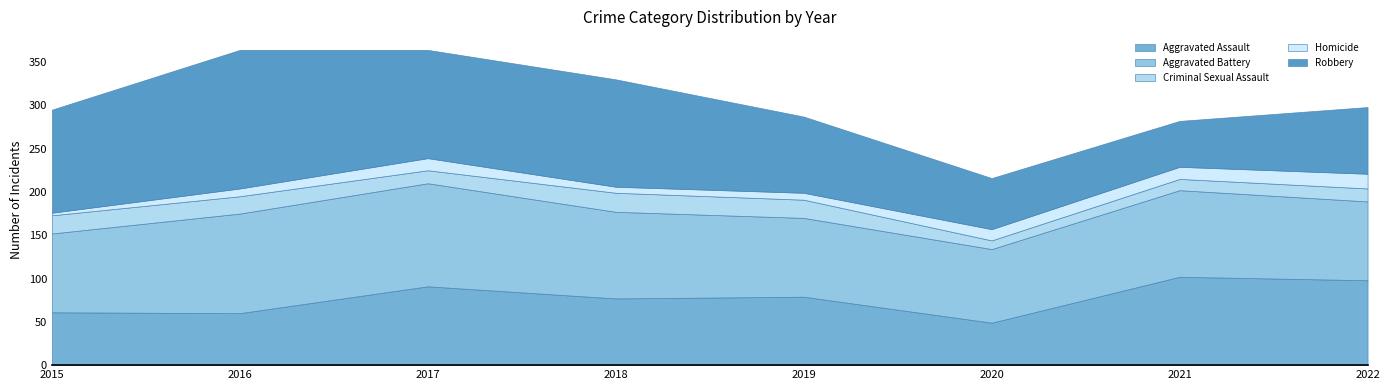

At 2021, list the series in order from largest to smallest.

Aggravated Assault, Aggravated Battery, Robbery, Homicide, Criminal Sexual Assault